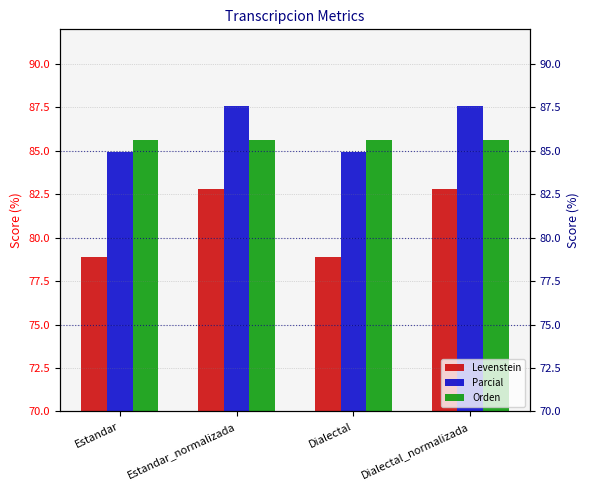

What is the sum of the Parcial values at Estandar and Estandar_normalizada?

172.5